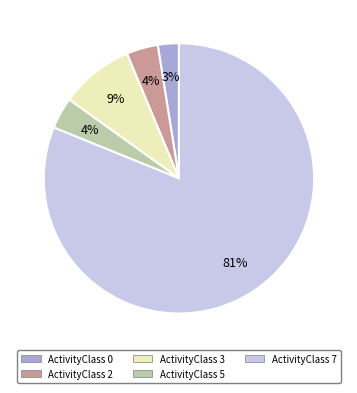

True or false: ActivityClass 7 accounts for 93% of the total.

False